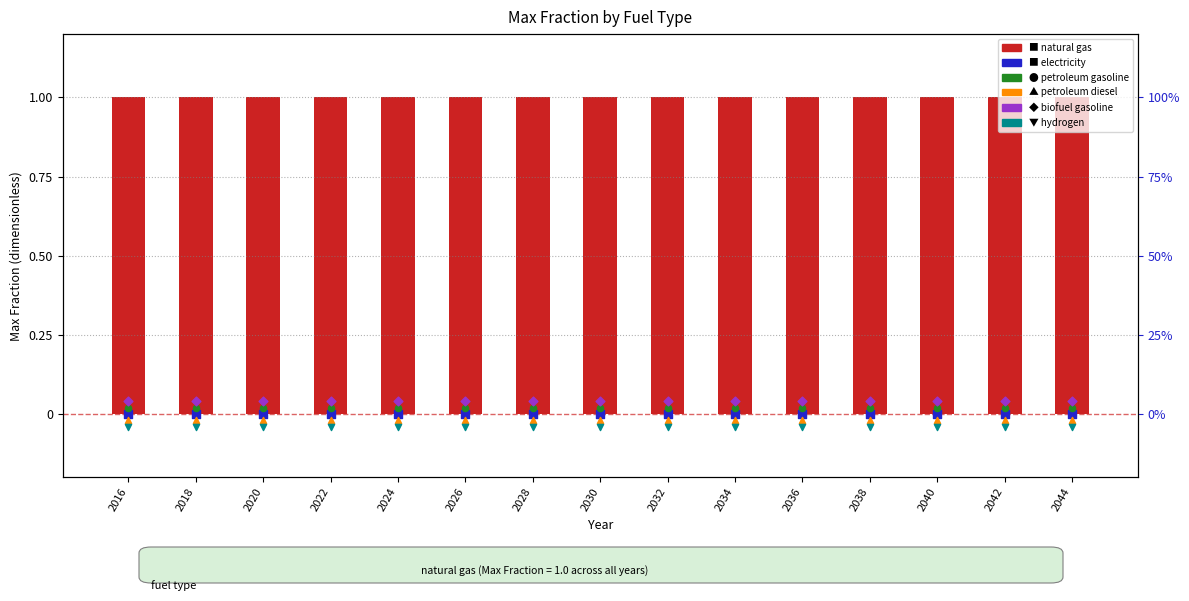

What are all the series names shown in the legend?

natural gas (Max Fraction), electricity, petroleum gasoline, petroleum diesel, biofuel gasoline, hydrogen